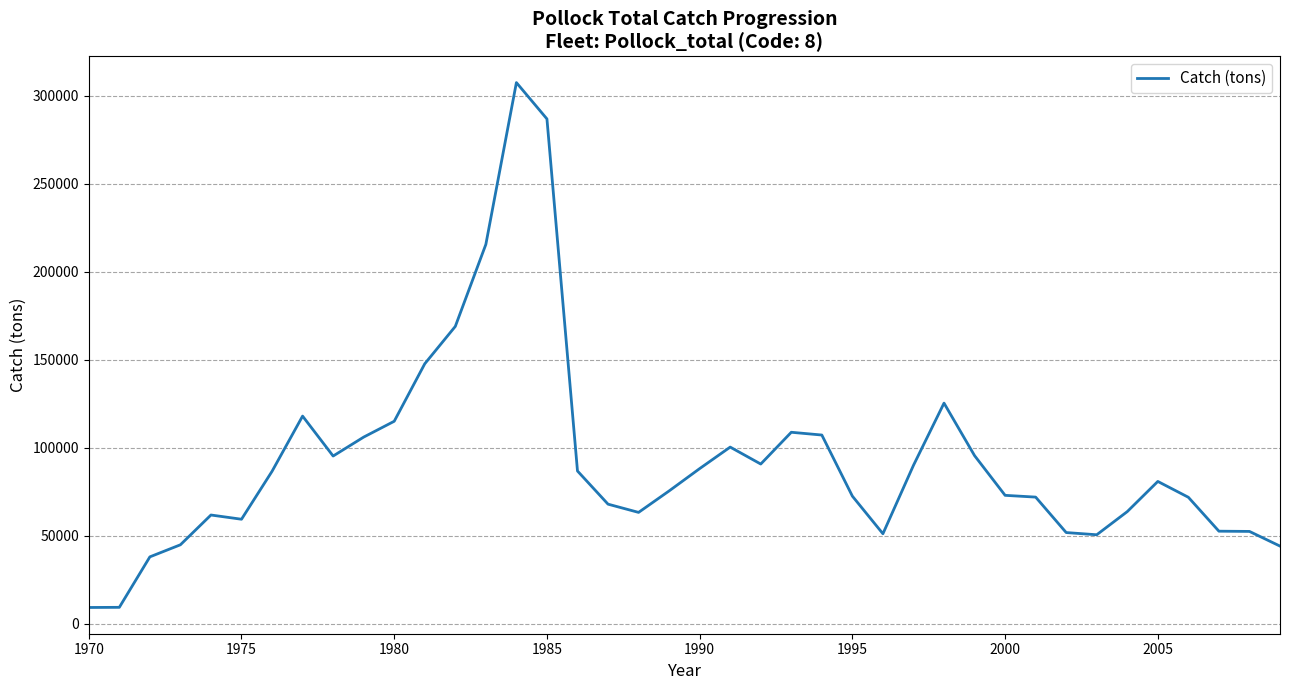

What is the maximum value shown in the chart?

307541.0